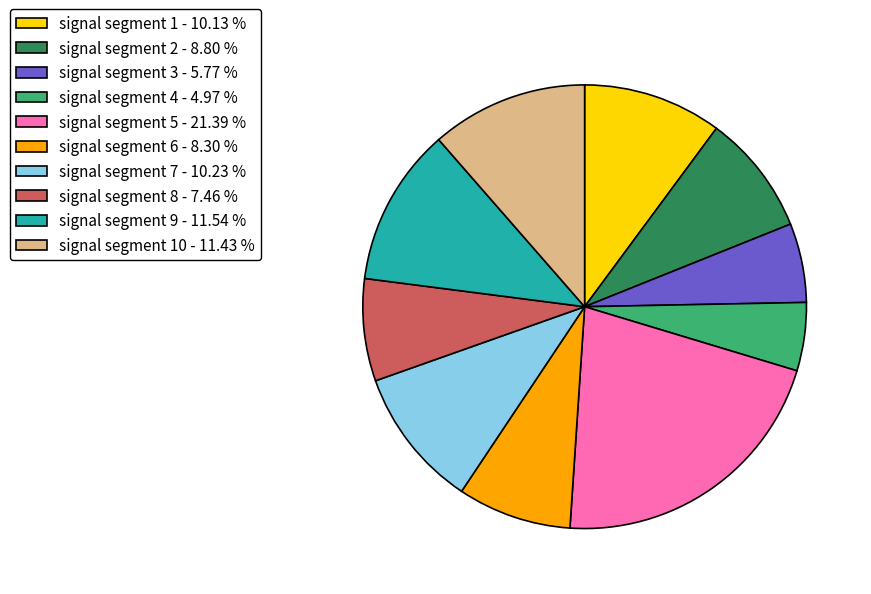

Count the number of slices in the pie.

10